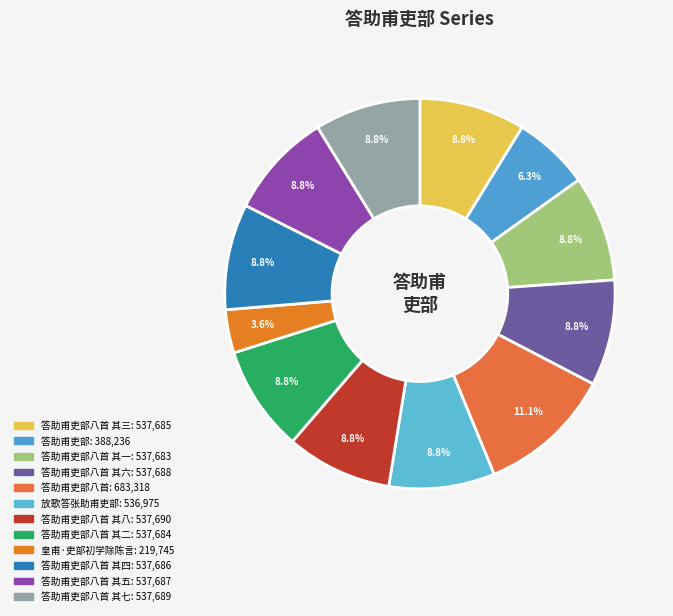

How many slices are in this pie chart?

12